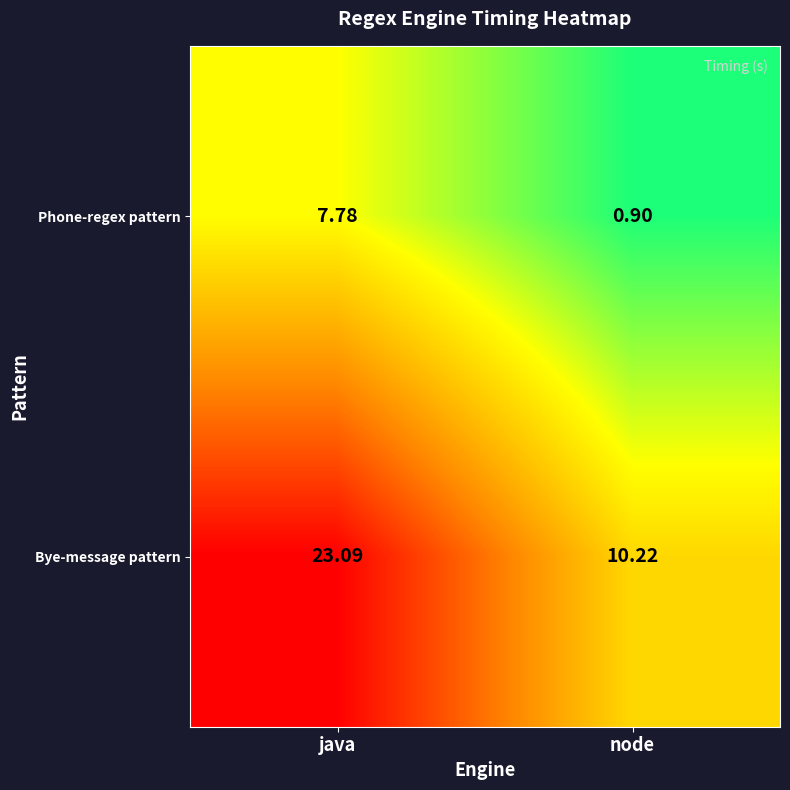

Where is Bye-message pattern nearest to the value 16?

node